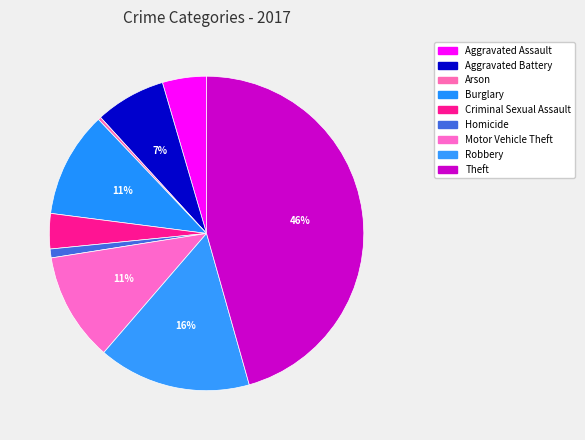

To the nearest percent, what is the difference between the largest and smallest slice percentages?

45%